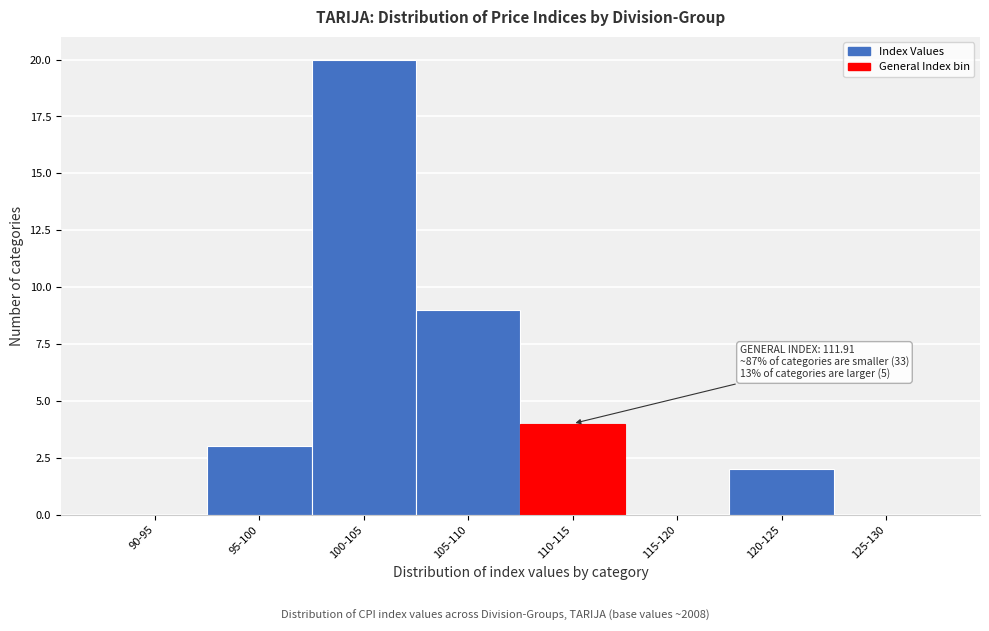

Reading right to left, list all the values displayed in this chart.

125-130=0	120-125=2	115-120=0	110-115=4	105-110=9	100-105=20	95-100=3	90-95=0